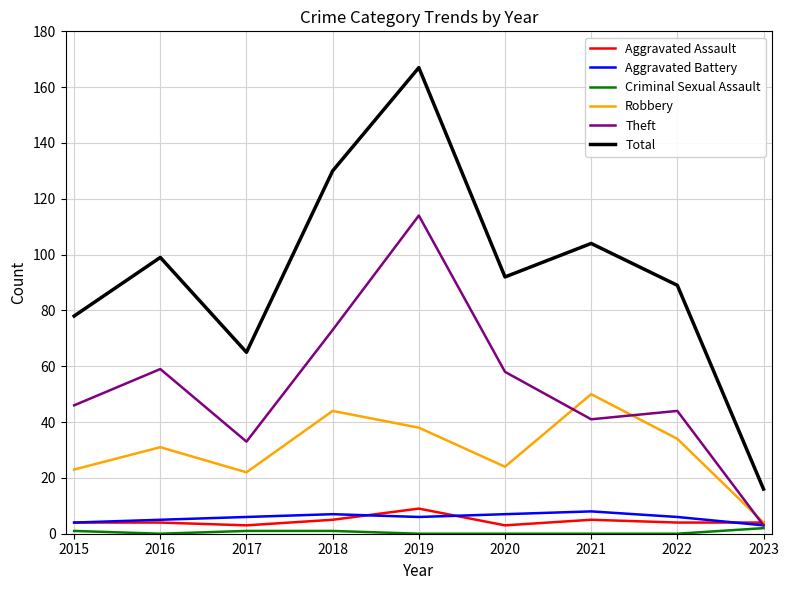

At how many categories does at least one series exceed 111?

2